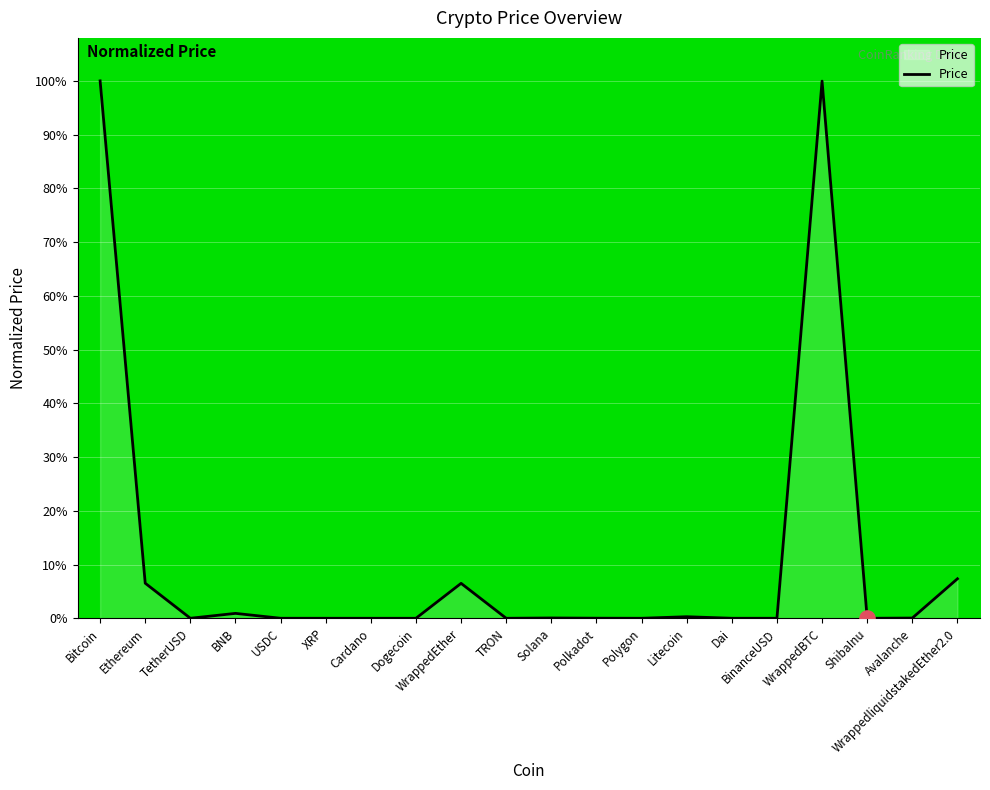

Which has a higher value, Polygon or Bitcoin?

Bitcoin